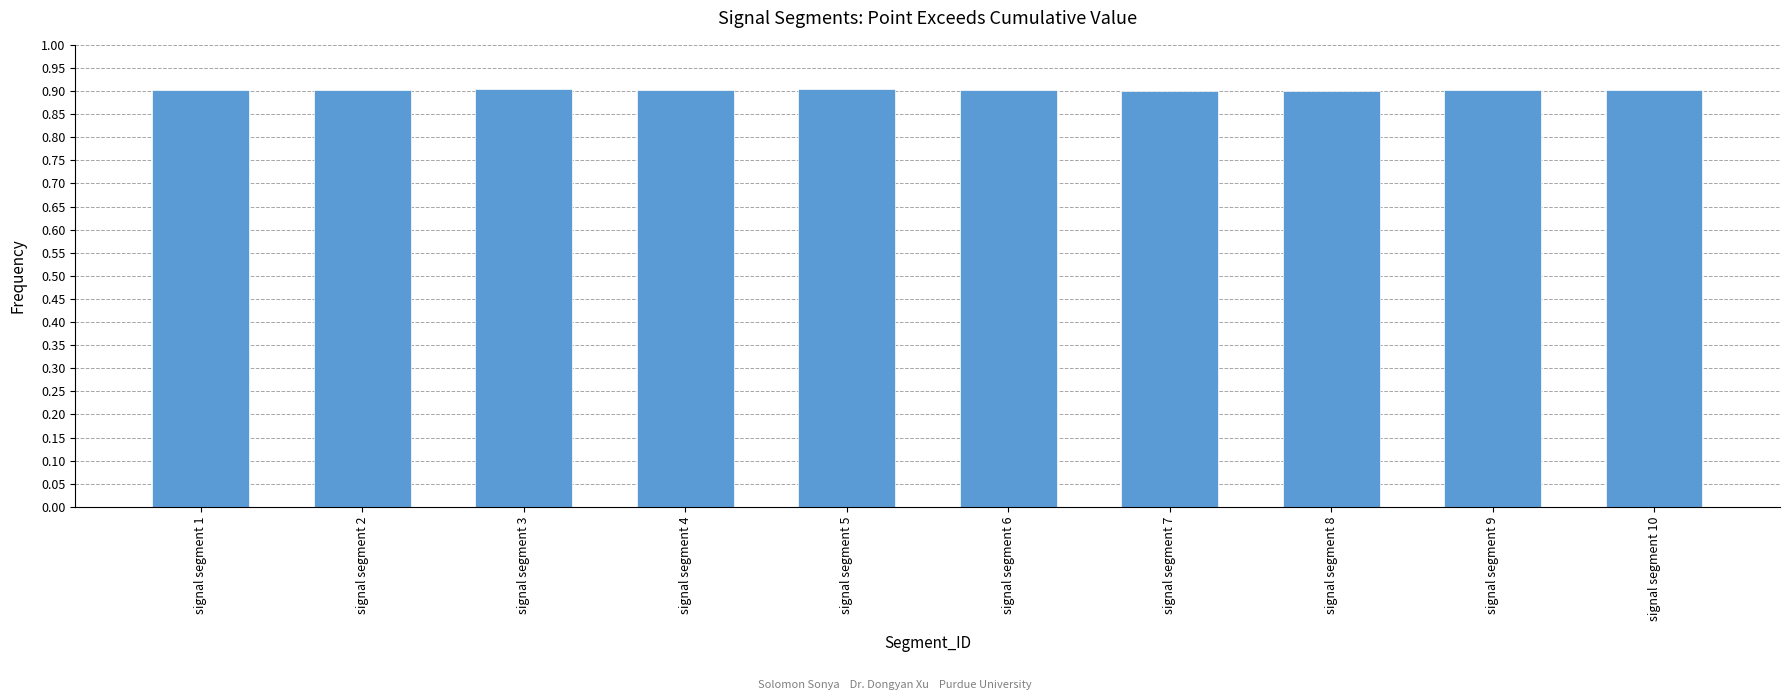

Count the values in the range 0 to 1.

10